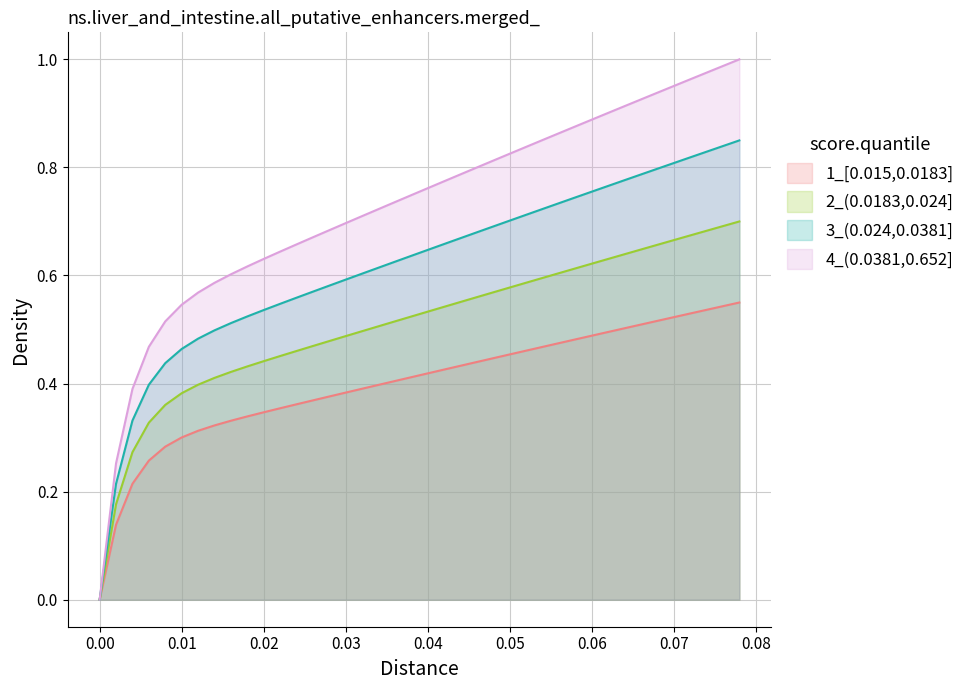

Which series has the largest range (max minus min)?

4_(0.0381,0.652]